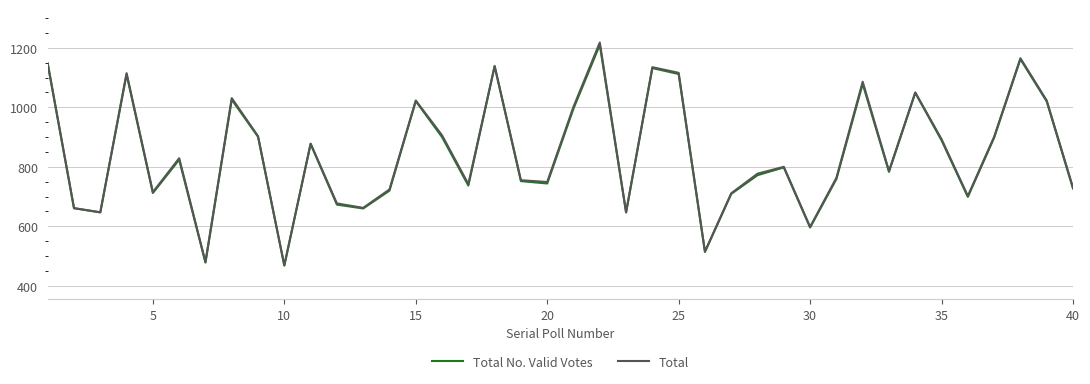

In Total No. Valid Votes, how many points are lower than both neighbors (excluding endpoints)?

12